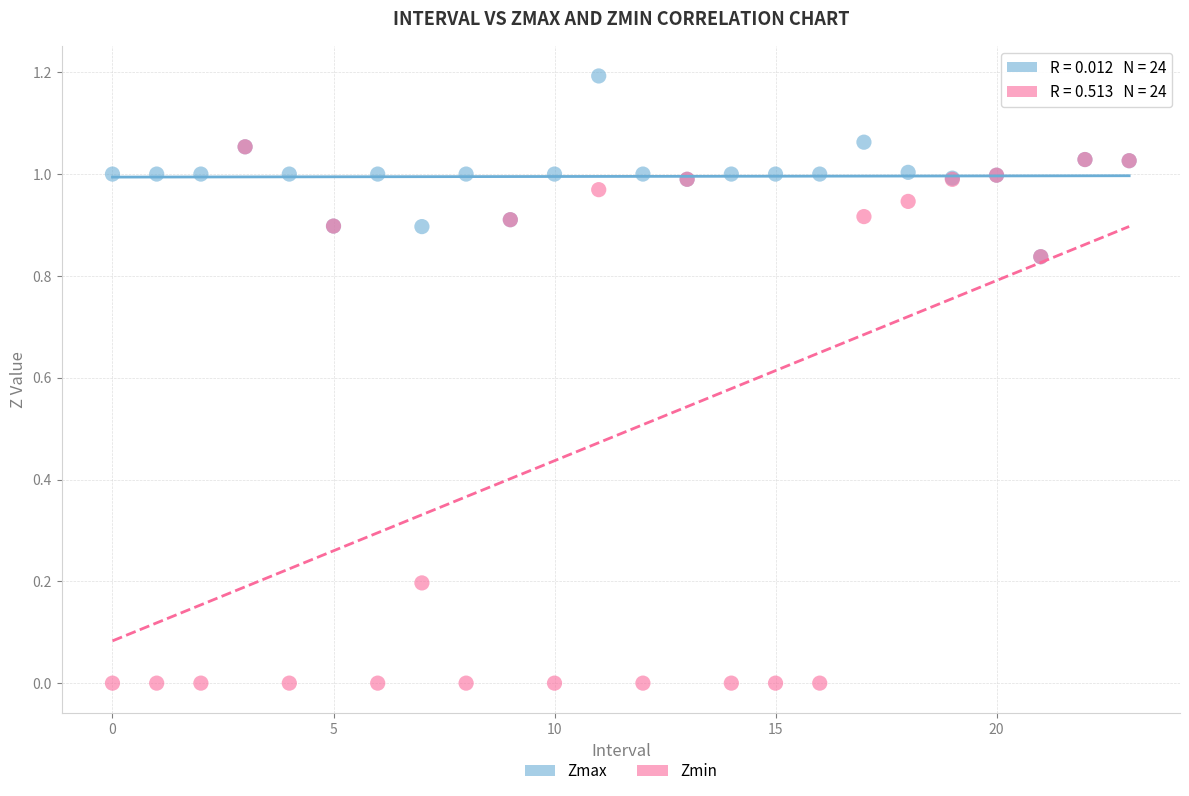

Which series reaches the maximum Y coordinate?

Zmax